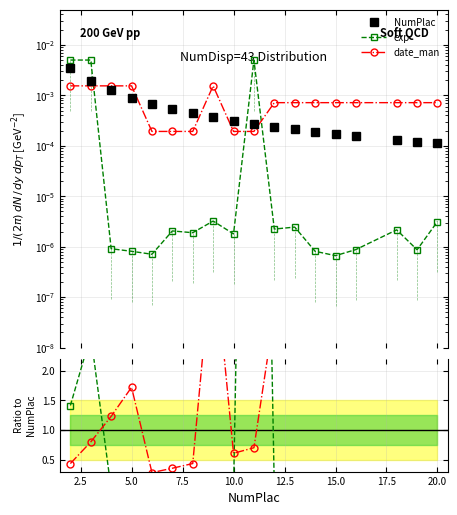

Reading left to right, what are all the values shown in this chart?

NumPlac: 0.0	0.0	0.0	0.0	0.0	0.0	0.0	0.0	0.0	0.0	0.0	0.0	0.0	0.0	0.0	0.0	0.0	0.0
exp: 0.0	0.0	0.0	0.0	0.0	0.0	0.0	0.0	0.0	0.0	0.0	0.0	0.0	0.0	0.0	0.0	0.0	0.0
date_man: 0.0	0.0	0.0	0.0	0.0	0.0	0.0	0.0	0.0	0.0	0.0	0.0	0.0	0.0	0.0	0.0	0.0	0.0
exp / NumPlac: 1.4	2.6	0.0	0.0	0.0	0.0	0.0	0.0	0.0	18.2	0.0	0.0	0.0	0.0	0.0	0.0	0.0	0.0
date_man / NumPlac: 0.4	0.8	1.2	1.7	0.3	0.4	0.4	4.2	0.6	0.7	3.0	3.4	3.7	4.2	4.6	5.5	5.9	6.4